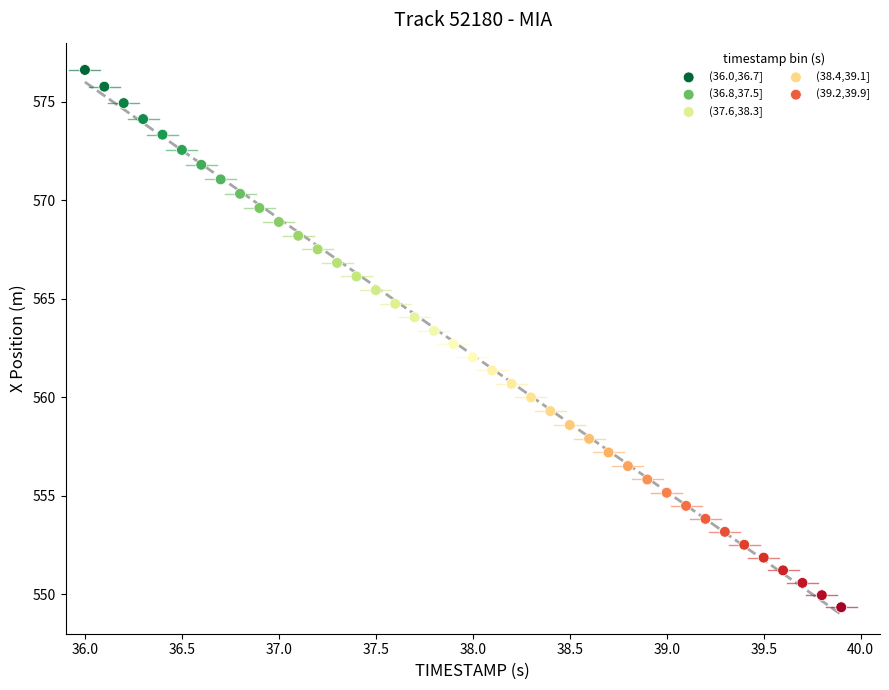

Which series has the widest spread of Y values?

(36.0,36.7]